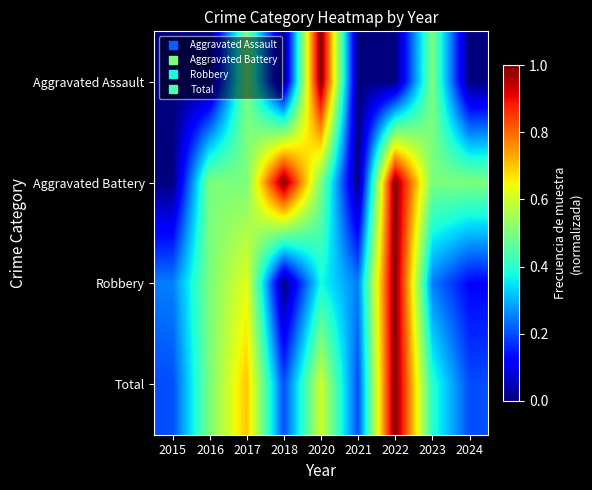

Reading left to right, list all the values displayed in this chart.

Aggravated Assault: 2015=0.0	2016=0.0	2017=0.5	2018=0.0	2020=1.0	2021=0.0	2022=0.0	2023=0.5	2024=0.0
Aggravated Battery: 2015=0.0	2016=0.5	2017=0.5	2018=1.0	2020=0.5	2021=0.0	2022=1.0	2023=0.5	2024=0.5
Robbery: 2015=0.2	2016=0.5	2017=0.6	2018=0.0	2020=0.4	2021=0.2	2022=1.0	2023=0.2	2024=0.1
Total: 2015=0.2	2016=0.5	2017=0.7	2018=0.2	2020=0.6	2021=0.2	2022=1.0	2023=0.4	2024=0.2